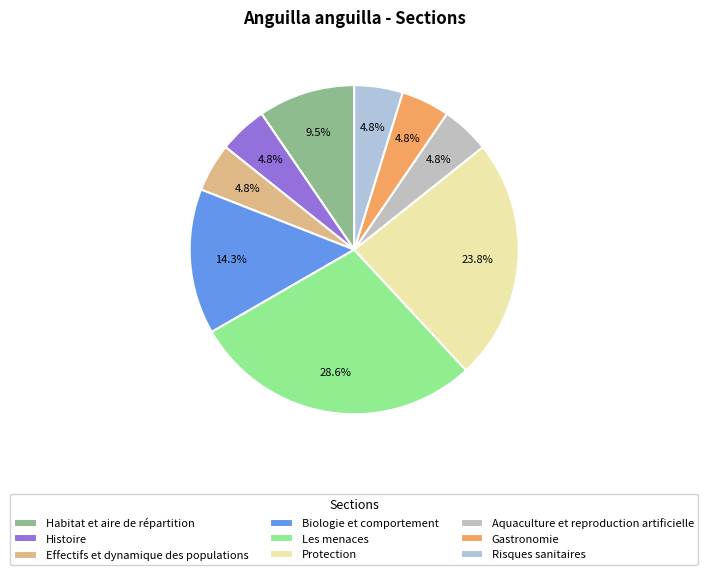

What percentage is the Biologie et comportement slice, to the nearest percent?

14%